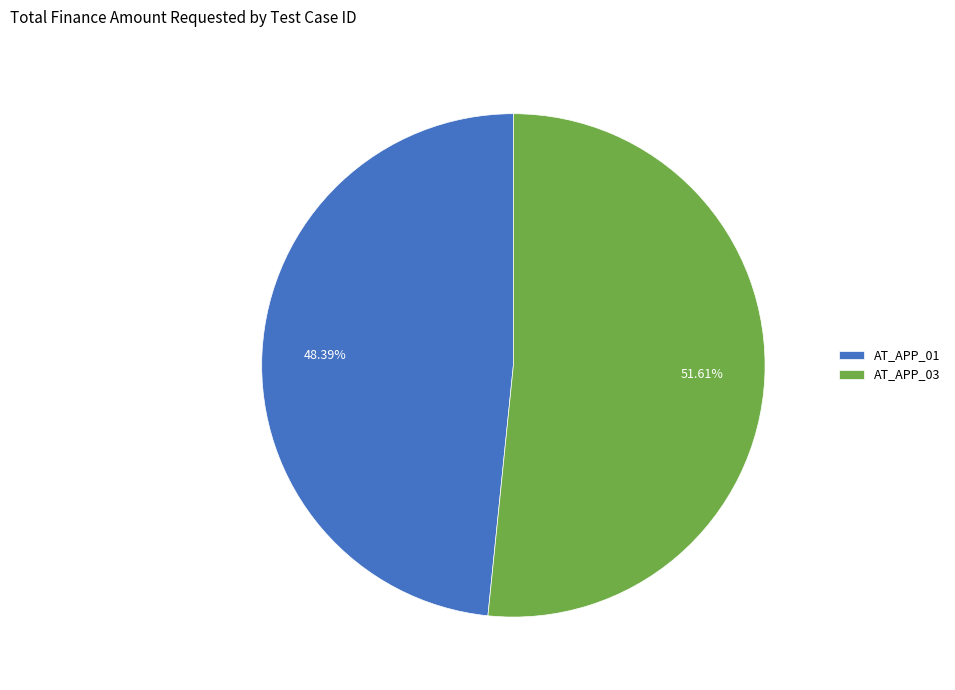

Does AT_APP_01 account for over 50% of the chart?

No